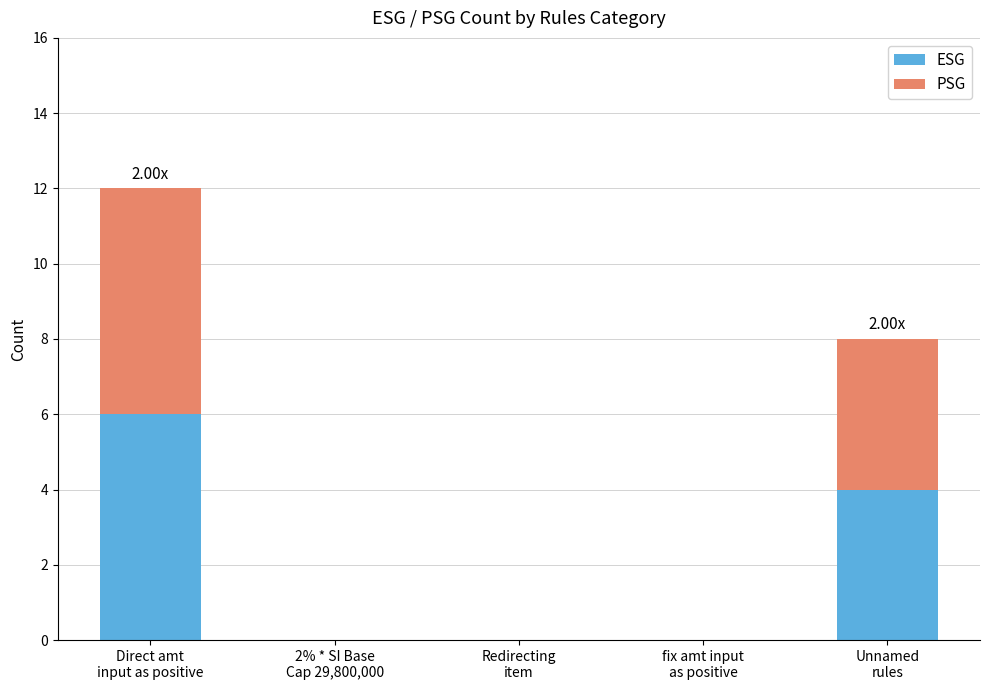

How many distinct data groups are displayed?

2